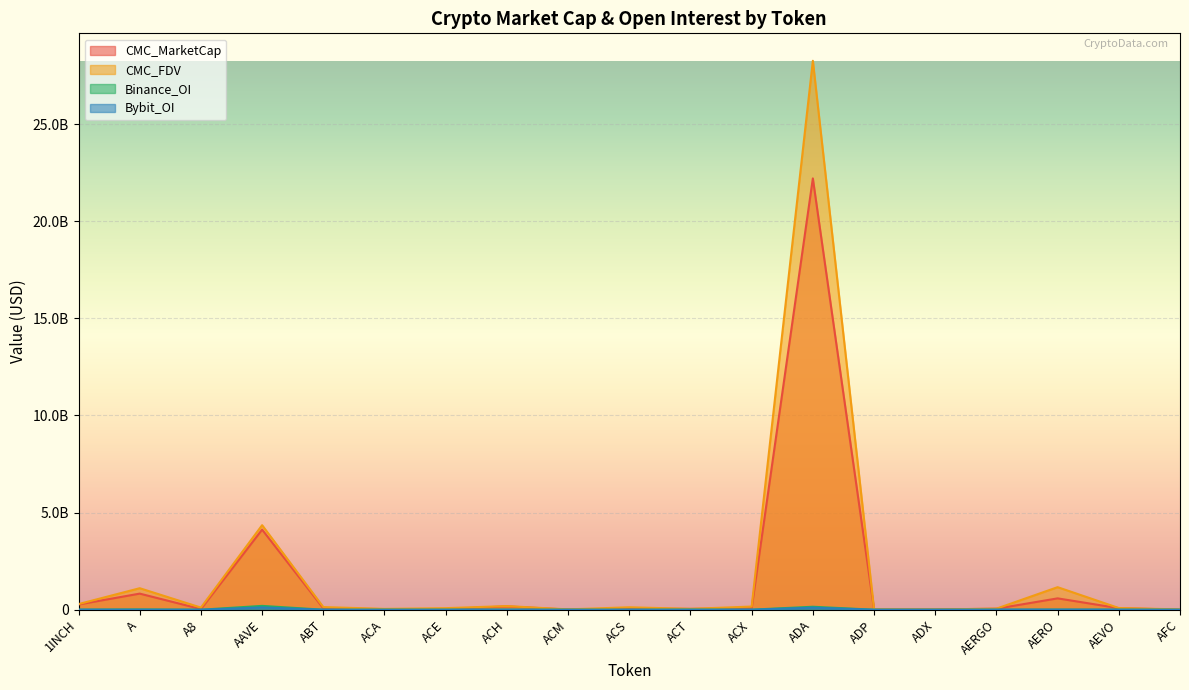

True or false: Bybit_OI and Binance_OI intersect in this chart.

True